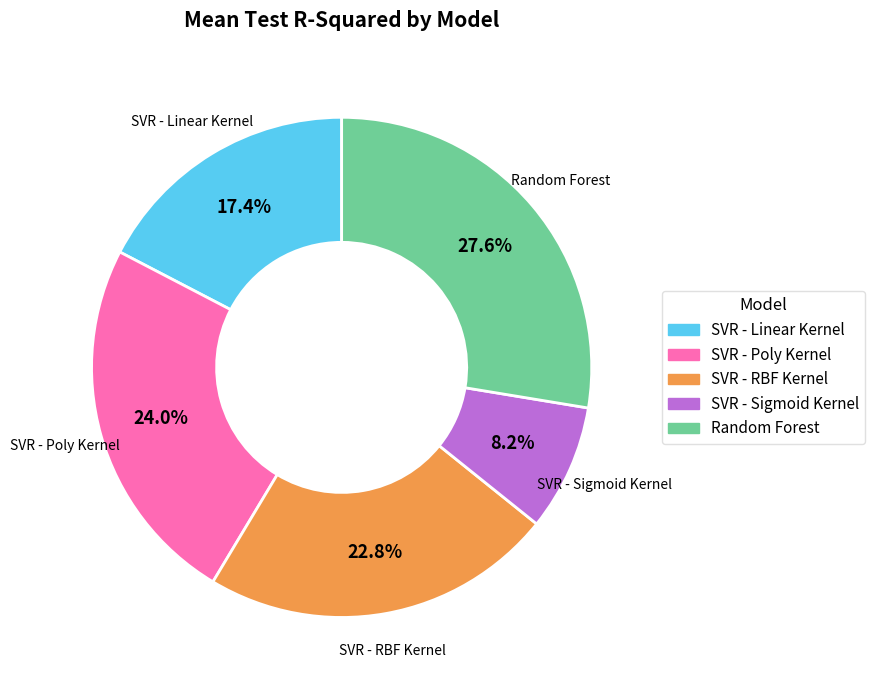

Rank the categories by value from lowest to highest.

SVR - Sigmoid Kernel, SVR - Linear Kernel, SVR - RBF Kernel, SVR - Poly Kernel, Random Forest